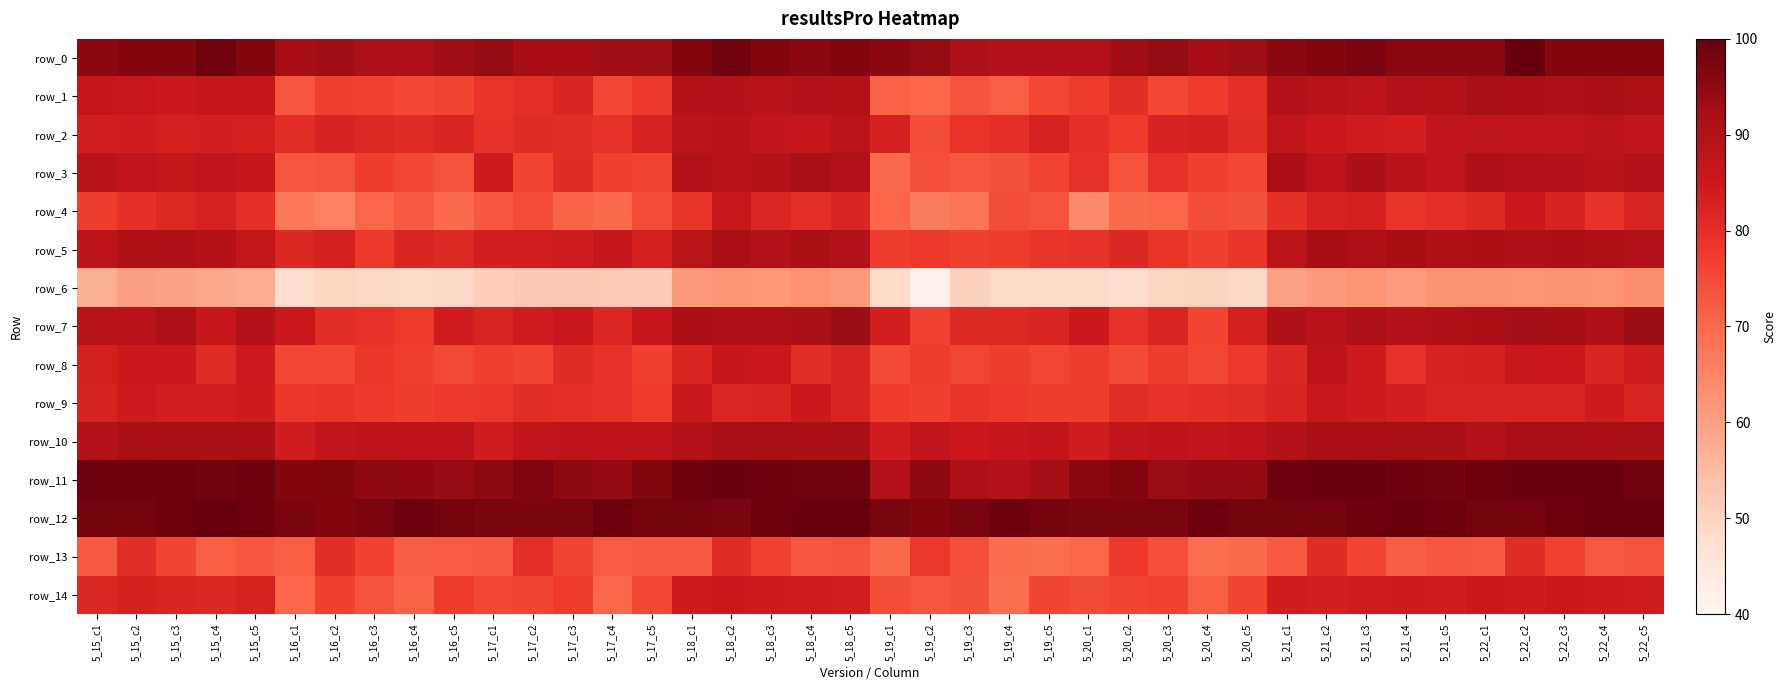

Reading left to right, what are all the values shown in this chart?

row_0: 5_15_c1=95.2	5_15_c2=96.5	5_15_c3=96.5	5_15_c4=98.8	5_15_c5=96.5	5_16_c1=91.7	5_16_c2=92.9	5_16_c3=90.6	5_16_c4=90.6	5_16_c5=92.9	5_17_c1=94.0	5_17_c2=91.8	5_17_c3=91.8	5_17_c4=92.9	5_17_c5=92.9	5_18_c1=96.4	5_18_c2=98.8	5_18_c3=96.5	5_18_c4=95.3	5_18_c5=96.5	5_19_c1=95.2	5_19_c2=94.1	5_19_c3=90.6	5_19_c4=89.4	5_19_c5=89.4	5_20_c1=89.3	5_20_c2=92.9	5_20_c3=94.1	5_20_c4=91.8	5_20_c5=92.9	5_21_c1=95.2	5_21_c2=96.5	5_21_c3=97.7	5_21_c4=95.3	5_21_c5=95.3	5_22_c1=95.2	5_22_c2=100.0	5_22_c3=96.5	5_22_c4=96.5	5_22_c5=96.5
row_1: 5_15_c1=85.8	5_15_c2=85.6	5_15_c3=84.6	5_15_c4=86.4	5_15_c5=85.8	5_16_c1=73.2	5_16_c2=76.4	5_16_c3=76.2	5_16_c4=75.2	5_16_c5=75.8	5_17_c1=79.0	5_17_c2=80.0	5_17_c3=81.8	5_17_c4=75.6	5_17_c5=78.2	5_18_c1=89.8	5_18_c2=89.4	5_18_c3=88.6	5_18_c4=89.6	5_18_c5=89.2	5_19_c1=71.4	5_19_c2=70.4	5_19_c3=73.6	5_19_c4=71.8	5_19_c5=75.4	5_20_c1=77.4	5_20_c2=80.2	5_20_c3=75.4	5_20_c4=77.4	5_20_c5=80.0	5_21_c1=89.6	5_21_c2=88.6	5_21_c3=87.8	5_21_c4=89.4	5_21_c5=89.2	5_22_c1=91.4	5_22_c2=91.0	5_22_c3=90.4	5_22_c4=91.4	5_22_c5=90.8
row_2: 5_15_c1=83.4	5_15_c2=83.7	5_15_c3=83.0	5_15_c4=83.3	5_15_c5=83.0	5_16_c1=80.4	5_16_c2=82.3	5_16_c3=81.1	5_16_c4=80.7	5_16_c5=82.0	5_17_c1=79.3	5_17_c2=80.6	5_17_c3=80.2	5_17_c4=79.5	5_17_c5=82.5	5_18_c1=88.0	5_18_c2=88.6	5_18_c3=87.1	5_18_c4=85.9	5_18_c5=88.1	5_19_c1=82.8	5_19_c2=74.5	5_19_c3=79.1	5_19_c4=80.0	5_19_c5=82.4	5_20_c1=80.0	5_20_c2=77.6	5_20_c3=82.4	5_20_c4=82.7	5_20_c5=80.3	5_21_c1=86.9	5_21_c2=85.1	5_21_c3=83.9	5_21_c4=83.5	5_21_c5=87.0	5_22_c1=87.2	5_22_c2=87.5	5_22_c3=87.1	5_22_c4=88.1	5_22_c5=86.9
row_3: 5_15_c1=88.6	5_15_c2=87.4	5_15_c3=86.6	5_15_c4=87.4	5_15_c5=86.3	5_16_c1=73.1	5_16_c2=73.4	5_16_c3=77.0	5_16_c4=75.2	5_16_c5=73.3	5_17_c1=84.1	5_17_c2=75.8	5_17_c3=80.8	5_17_c4=76.5	5_17_c5=75.7	5_18_c1=90.0	5_18_c2=88.7	5_18_c3=89.0	5_18_c4=91.5	5_18_c5=89.7	5_19_c1=70.0	5_19_c2=74.1	5_19_c3=72.8	5_19_c4=73.8	5_19_c5=76.0	5_20_c1=79.3	5_20_c2=73.7	5_20_c3=79.4	5_20_c4=76.5	5_20_c5=75.3	5_21_c1=91.0	5_21_c2=87.7	5_21_c3=91.1	5_21_c4=88.8	5_21_c5=87.3	5_22_c1=90.7	5_22_c2=90.1	5_22_c3=89.3	5_22_c4=88.8	5_22_c5=89.4
row_4: 5_15_c1=77.2	5_15_c2=79.7	5_15_c3=81.2	5_15_c4=82.6	5_15_c5=80.1	5_16_c1=67.4	5_16_c2=65.2	5_16_c3=70.3	5_16_c4=72.5	5_16_c5=69.9	5_17_c1=72.8	5_17_c2=74.6	5_17_c3=71.0	5_17_c4=69.9	5_17_c5=74.6	5_18_c1=78.6	5_18_c2=85.5	5_18_c3=81.5	5_18_c4=80.1	5_18_c5=81.9	5_19_c1=70.7	5_19_c2=66.7	5_19_c3=68.1	5_19_c4=74.6	5_19_c5=73.5	5_20_c1=64.1	5_20_c2=69.6	5_20_c3=70.3	5_20_c4=74.3	5_20_c5=73.9	5_21_c1=79.7	5_21_c2=82.6	5_21_c3=83.0	5_21_c4=79.0	5_21_c5=80.1	5_22_c1=81.2	5_22_c2=85.1	5_22_c3=82.2	5_22_c4=79.3	5_22_c5=81.9
row_5: 5_15_c1=87.8	5_15_c2=90.3	5_15_c3=90.3	5_15_c4=89.1	5_15_c5=86.5	5_16_c1=81.4	5_16_c2=83.1	5_16_c3=78.2	5_16_c4=81.9	5_16_c5=81.1	5_17_c1=83.5	5_17_c2=83.5	5_17_c3=84.0	5_17_c4=86.1	5_17_c5=82.8	5_18_c1=88.2	5_18_c2=91.6	5_18_c3=89.5	5_18_c4=91.2	5_18_c5=89.5	5_19_c1=77.2	5_19_c2=78.1	5_19_c3=76.5	5_19_c4=76.9	5_19_c5=78.6	5_20_c1=79.3	5_20_c2=81.4	5_20_c3=79.0	5_20_c4=76.5	5_20_c5=78.6	5_21_c1=88.2	5_21_c2=92.0	5_21_c3=90.8	5_21_c4=91.6	5_21_c5=90.3	5_22_c1=91.1	5_22_c2=90.3	5_22_c3=91.2	5_22_c4=90.8	5_22_c5=89.5
row_6: 5_15_c1=57.3	5_15_c2=59.9	5_15_c3=59.4	5_15_c4=58.4	5_15_c5=57.4	5_16_c1=48.1	5_16_c2=49.8	5_16_c3=49.0	5_16_c4=48.7	5_16_c5=49.2	5_17_c1=51.1	5_17_c2=52.1	5_17_c3=52.0	5_17_c4=51.9	5_17_c5=51.6	5_18_c1=61.1	5_18_c2=61.9	5_18_c3=61.4	5_18_c4=62.7	5_18_c5=61.1	5_19_c1=48.7	5_19_c2=41.3	5_19_c3=50.5	5_19_c4=48.8	5_19_c5=48.6	5_20_c1=48.6	5_20_c2=48.1	5_20_c3=49.8	5_20_c4=50.0	5_20_c5=49.3	5_21_c1=59.7	5_21_c2=61.1	5_21_c3=62.0	5_21_c4=60.6	5_21_c5=62.7	5_22_c1=62.6	5_22_c2=62.2	5_22_c3=62.6	5_22_c4=62.2	5_22_c5=63.3
row_7: 5_15_c1=88.8	5_15_c2=88.5	5_15_c3=90.7	5_15_c4=86.2	5_15_c5=89.6	5_16_c1=85.1	5_16_c2=80.3	5_16_c3=79.5	5_16_c4=77.7	5_16_c5=84.0	5_17_c1=82.1	5_17_c2=84.0	5_17_c3=85.5	5_17_c4=81.4	5_17_c5=86.2	5_18_c1=91.4	5_18_c2=90.7	5_18_c3=90.7	5_18_c4=91.5	5_18_c5=93.3	5_19_c1=83.6	5_19_c2=76.2	5_19_c3=81.0	5_19_c4=81.0	5_19_c5=81.8	5_20_c1=84.7	5_20_c2=79.5	5_20_c3=82.2	5_20_c4=75.8	5_20_c5=82.9	5_21_c1=90.3	5_21_c2=88.5	5_21_c3=90.7	5_21_c4=89.2	5_21_c5=90.3	5_22_c1=91.0	5_22_c2=92.2	5_22_c3=91.8	5_22_c4=90.3	5_22_c5=93.3
row_8: 5_15_c1=83.0	5_15_c2=84.8	5_15_c3=84.8	5_15_c4=80.7	5_15_c5=84.3	5_16_c1=75.4	5_16_c2=75.4	5_16_c3=78.4	5_16_c4=76.6	5_16_c5=75.0	5_17_c1=76.6	5_17_c2=76.0	5_17_c3=80.7	5_17_c4=79.5	5_17_c5=76.7	5_18_c1=81.9	5_18_c2=86.0	5_18_c3=84.8	5_18_c4=80.1	5_18_c5=82.0	5_19_c1=74.8	5_19_c2=77.2	5_19_c3=75.4	5_19_c4=77.2	5_19_c5=75.6	5_20_c1=77.2	5_20_c2=74.8	5_20_c3=77.2	5_20_c4=75.4	5_20_c5=77.9	5_21_c1=81.3	5_21_c2=87.7	5_21_c3=84.2	5_21_c4=79.5	5_21_c5=82.6	5_22_c1=83.0	5_22_c2=85.4	5_22_c3=84.8	5_22_c4=81.9	5_22_c5=83.7
row_9: 5_15_c1=82.4	5_15_c2=84.5	5_15_c3=83.3	5_15_c4=83.3	5_15_c5=84.1	5_16_c1=78.3	5_16_c2=78.8	5_16_c3=78.0	5_16_c4=77.1	5_16_c5=78.0	5_17_c1=78.3	5_17_c2=80.4	5_17_c3=80.0	5_17_c4=79.6	5_17_c5=77.5	5_18_c1=85.2	5_18_c2=81.6	5_18_c3=82.0	5_18_c4=84.9	5_18_c5=82.0	5_19_c1=77.5	5_19_c2=76.7	5_19_c3=78.8	5_19_c4=78.0	5_19_c5=77.1	5_20_c1=77.0	5_20_c2=80.4	5_20_c3=79.2	5_20_c4=80.0	5_20_c5=80.4	5_21_c1=82.0	5_21_c2=85.3	5_21_c3=84.1	5_21_c4=83.3	5_21_c5=82.0	5_22_c1=82.0	5_22_c2=82.0	5_22_c3=82.0	5_22_c4=84.1	5_22_c5=82.0
row_10: 5_15_c1=89.5	5_15_c2=91.4	5_15_c3=91.5	5_15_c4=91.5	5_15_c5=91.5	5_16_c1=83.8	5_16_c2=86.7	5_16_c3=87.7	5_16_c4=87.7	5_16_c5=87.7	5_17_c1=83.8	5_17_c2=86.7	5_17_c3=87.7	5_17_c4=87.7	5_17_c5=87.7	5_18_c1=89.5	5_18_c2=91.4	5_18_c3=91.5	5_18_c4=91.5	5_18_c5=91.5	5_19_c1=83.8	5_19_c2=86.7	5_19_c3=84.9	5_19_c4=85.8	5_19_c5=86.8	5_20_c1=83.8	5_20_c2=86.7	5_20_c3=87.7	5_20_c4=86.8	5_20_c5=87.7	5_21_c1=89.5	5_21_c2=91.4	5_21_c3=91.5	5_21_c4=91.5	5_21_c5=91.5	5_22_c1=89.5	5_22_c2=91.4	5_22_c3=91.5	5_22_c4=91.5	5_22_c5=91.5
row_11: 5_15_c1=98.9	5_15_c2=98.9	5_15_c3=99.3	5_15_c4=98.6	5_15_c5=98.9	5_16_c1=96.4	5_16_c2=96.8	5_16_c3=95.0	5_16_c4=94.7	5_16_c5=94.0	5_17_c1=95.0	5_17_c2=97.2	5_17_c3=95.0	5_17_c4=94.3	5_17_c5=96.8	5_18_c1=98.9	5_18_c2=99.6	5_18_c3=99.3	5_18_c4=98.6	5_18_c5=98.6	5_19_c1=90.0	5_19_c2=95.0	5_19_c3=90.8	5_19_c4=89.7	5_19_c5=92.2	5_20_c1=95.7	5_20_c2=96.8	5_20_c3=93.6	5_20_c4=94.3	5_20_c5=94.3	5_21_c1=98.9	5_21_c2=99.6	5_21_c3=100.0	5_21_c4=98.9	5_21_c5=98.6	5_22_c1=99.3	5_22_c2=99.6	5_22_c3=99.6	5_22_c4=99.6	5_22_c5=98.6
row_12: 5_15_c1=98.3	5_15_c2=98.3	5_15_c3=99.2	5_15_c4=100.0	5_15_c5=99.2	5_16_c1=97.5	5_16_c2=96.7	5_16_c3=97.5	5_16_c4=99.2	5_16_c5=98.3	5_17_c1=97.5	5_17_c2=97.5	5_17_c3=97.5	5_17_c4=99.2	5_17_c5=98.3	5_18_c1=98.3	5_18_c2=97.5	5_18_c3=99.2	5_18_c4=100.0	5_18_c5=100.0	5_19_c1=97.5	5_19_c2=96.7	5_19_c3=97.5	5_19_c4=99.2	5_19_c5=98.3	5_20_c1=97.5	5_20_c2=97.5	5_20_c3=97.5	5_20_c4=99.2	5_20_c5=98.3	5_21_c1=98.3	5_21_c2=98.3	5_21_c3=99.2	5_21_c4=100.0	5_21_c5=99.2	5_22_c1=98.3	5_22_c2=98.3	5_22_c3=99.2	5_22_c4=100.0	5_22_c5=100.0
row_13: 5_15_c1=72.5	5_15_c2=80.2	5_15_c3=76.0	5_15_c4=71.8	5_15_c5=73.0	5_16_c1=71.8	5_16_c2=80.2	5_16_c3=76.2	5_16_c4=72.0	5_16_c5=72.2	5_17_c1=72.5	5_17_c2=80.0	5_17_c3=75.8	5_17_c4=72.2	5_17_c5=72.5	5_18_c1=72.8	5_18_c2=80.8	5_18_c3=76.2	5_18_c4=73.0	5_18_c5=73.5	5_19_c1=70.0	5_19_c2=78.0	5_19_c3=74.0	5_19_c4=69.5	5_19_c5=69.2	5_20_c1=70.2	5_20_c2=77.8	5_20_c3=74.0	5_20_c4=69.0	5_20_c5=69.8	5_21_c1=72.5	5_21_c2=80.8	5_21_c3=76.0	5_21_c4=72.0	5_21_c5=73.0	5_22_c1=72.8	5_22_c2=80.8	5_22_c3=76.2	5_22_c4=72.8	5_22_c5=73.5
row_14: 5_15_c1=81.3	5_15_c2=82.8	5_15_c3=81.7	5_15_c4=81.3	5_15_c5=82.5	5_16_c1=70.5	5_16_c2=76.3	5_16_c3=73.7	5_16_c4=71.0	5_16_c5=77.7	5_17_c1=75.4	5_17_c2=75.9	5_17_c3=77.5	5_17_c4=70.4	5_17_c5=75.6	5_18_c1=84.2	5_18_c2=84.5	5_18_c3=84.2	5_18_c4=84.0	5_18_c5=83.4	5_19_c1=74.4	5_19_c2=73.0	5_19_c3=73.8	5_19_c4=68.9	5_19_c5=75.9	5_20_c1=75.0	5_20_c2=75.7	5_20_c3=76.2	5_20_c4=71.8	5_20_c5=75.8	5_21_c1=83.6	5_21_c2=83.2	5_21_c3=84.0	5_21_c4=84.2	5_21_c5=83.7	5_22_c1=84.5	5_22_c2=84.1	5_22_c3=85.2	5_22_c4=84.4	5_22_c5=84.0